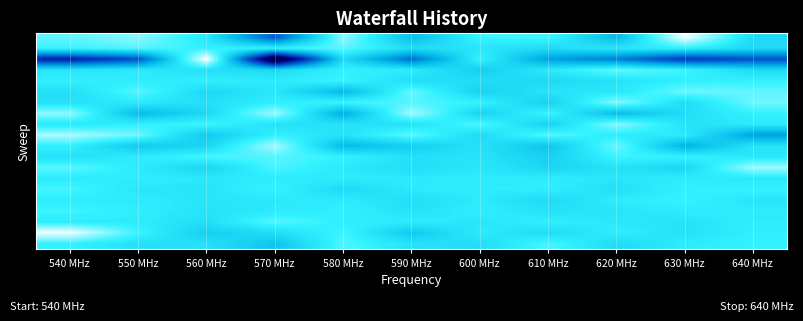

Between 540 MHz and 590 MHz, which is larger?

540 MHz